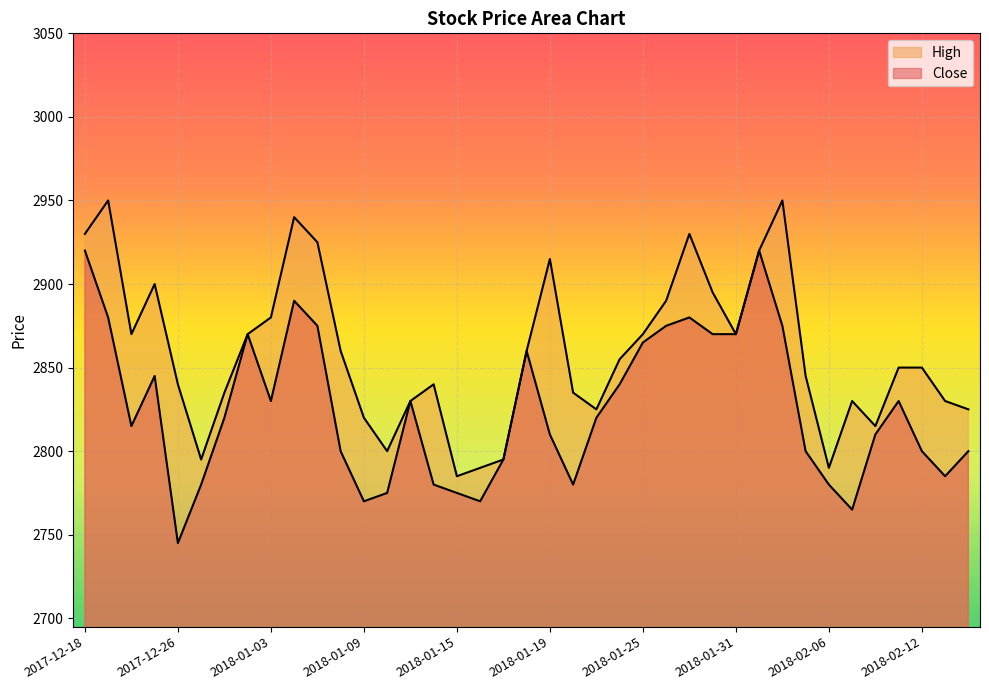

What is the total value across all series at 2018-01-18?

5720